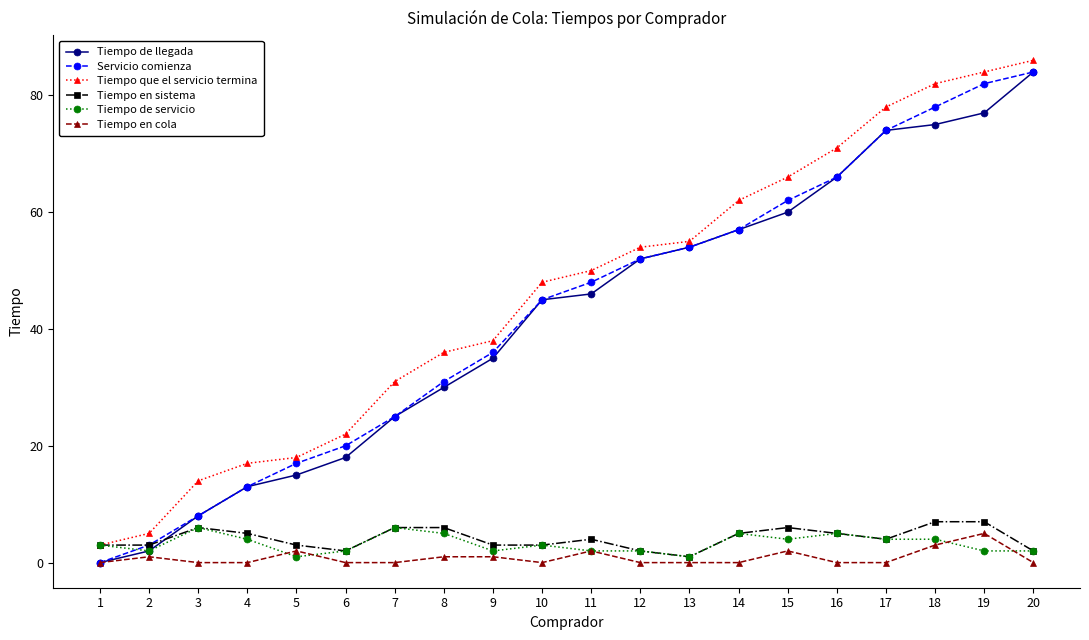

True or false: Tiempo en cola has more than 1 interior local peaks.

True